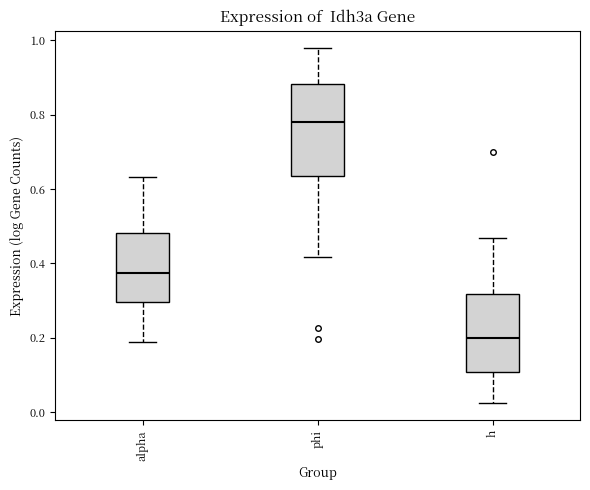

Reading left to right, transcribe this box plot: for each box, give where its median line is, the range the box spans, and where its two whiskers end, as read against the y-axis. The values are not printed on the chart, so give them approximately, as read against the axis.

alpha: median 0.38, box 0.30 to 0.48, whiskers 0.18 to 0.64
phi: median 0.78, box 0.64 to 0.88, whiskers 0.42 to 0.98
h: median 0.20, box 0.10 to 0.32, whiskers 0.02 to 0.46